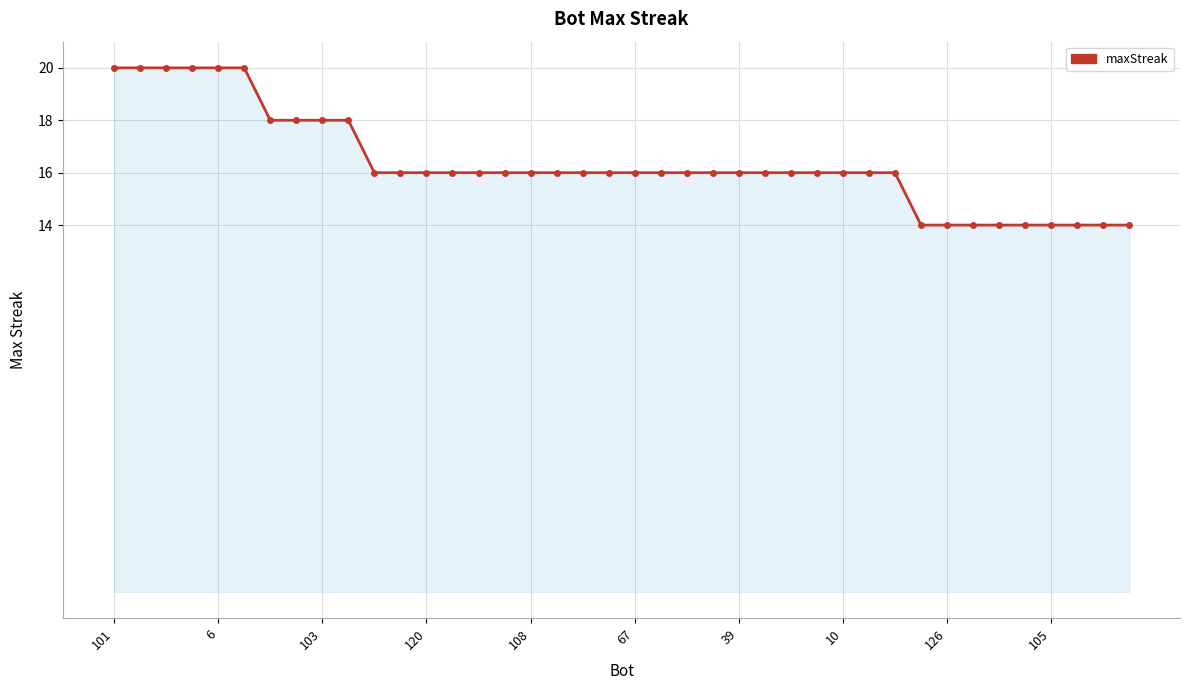

What is the greatest value displayed?

20